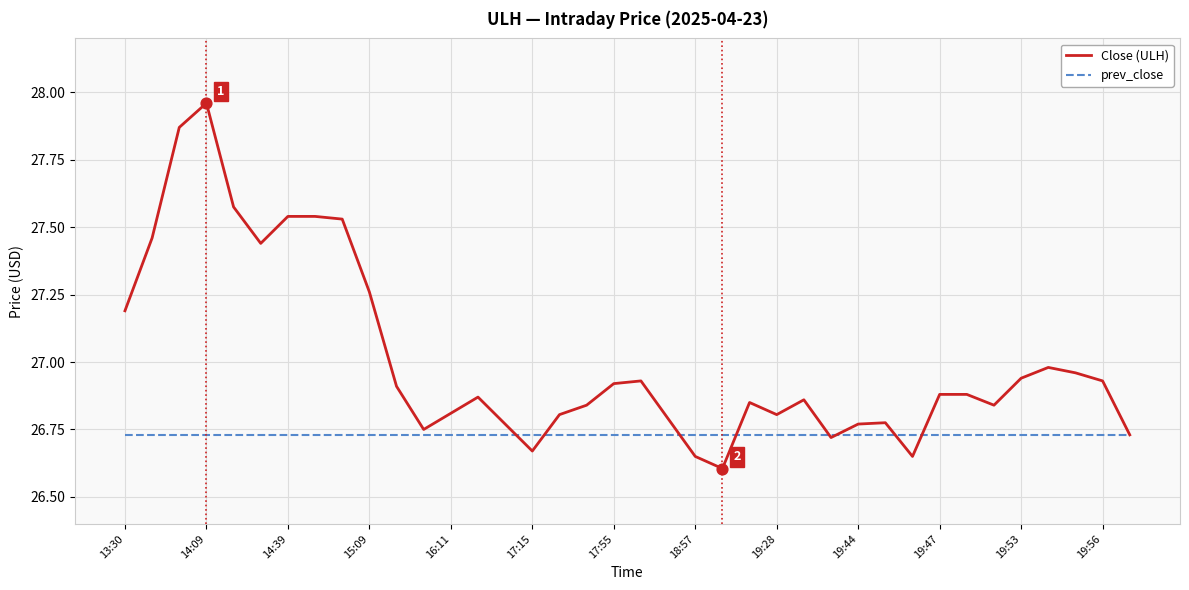

Which series has the largest range (max minus min)?

Close (ULH)